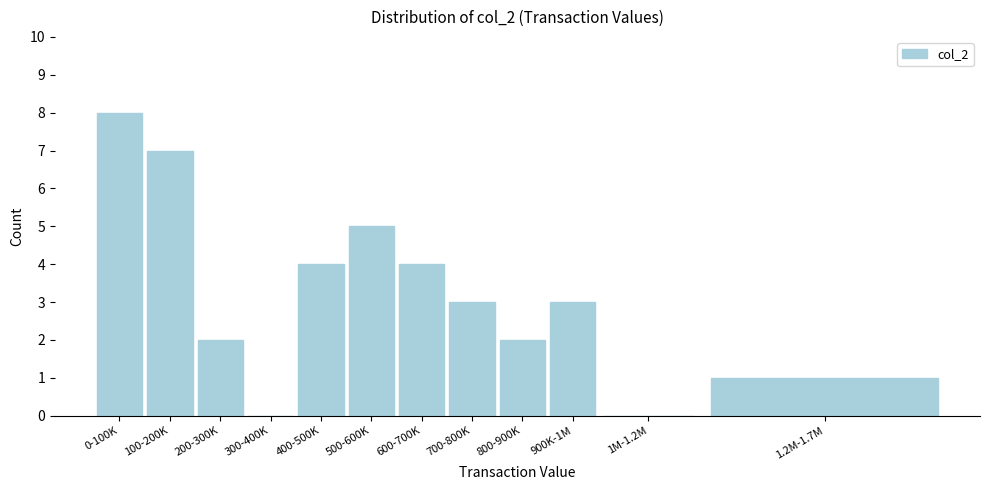

Reading left to right, transcribe all the data shown in this chart.

0-100K=8	100-200K=7	200-300K=2	300-400K=0	400-500K=4	500-600K=5	600-700K=4	700-800K=3	800-900K=2	900K-1M=3	1M-1.2M=0	1.2M-1.7M=1